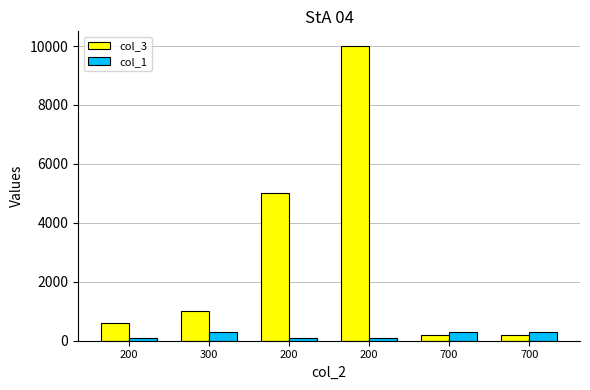

What is the difference between the col_1 values at 700 and 200?

200